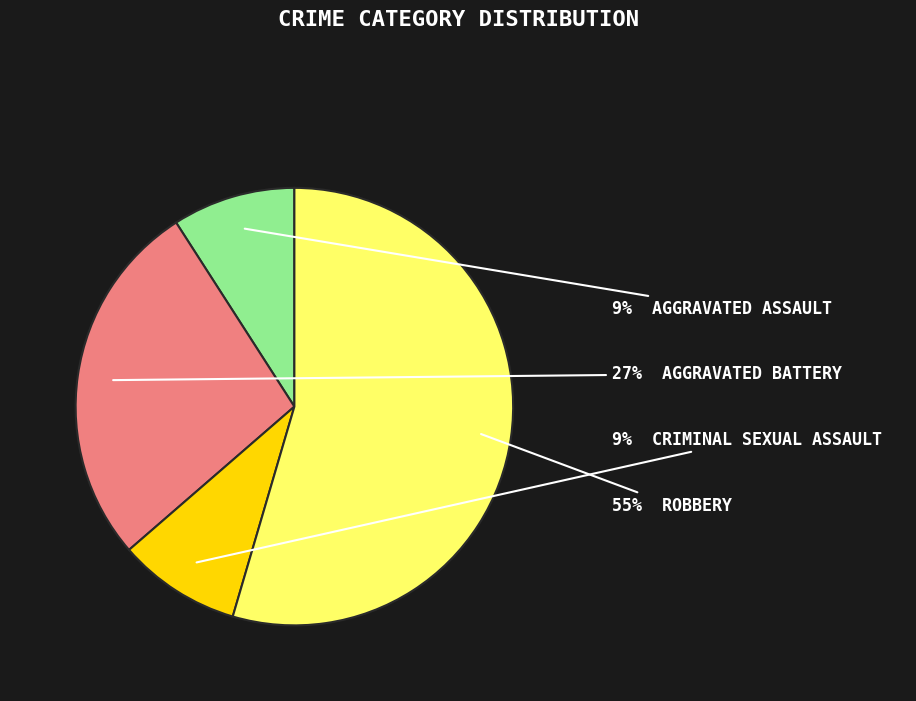

To the nearest percent, what is the average slice percentage?

25%